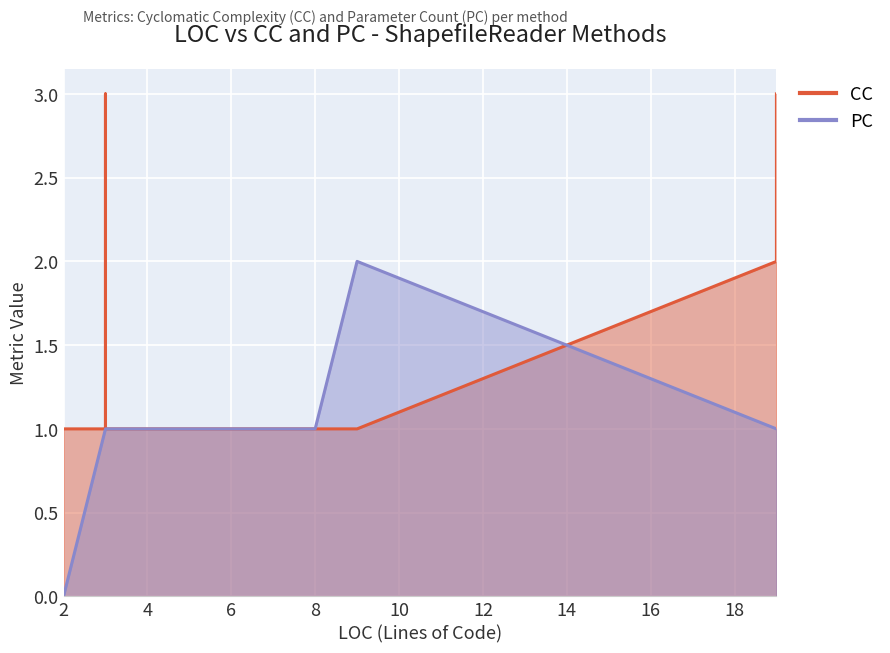

What is the label of the 5th point from the left?

19